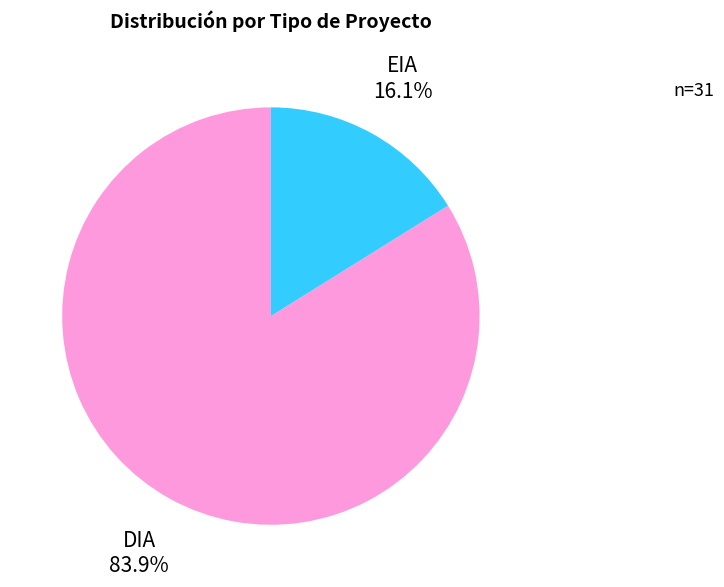

Is there a majority slice in this chart?

Yes